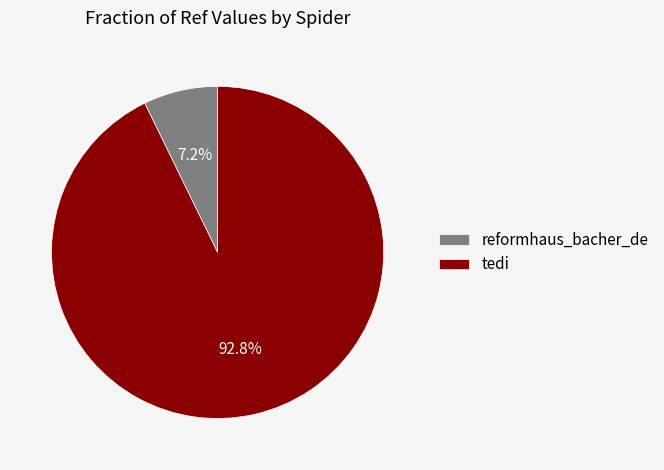

To the nearest percent, what is the difference between the largest and smallest slice percentages?

86%